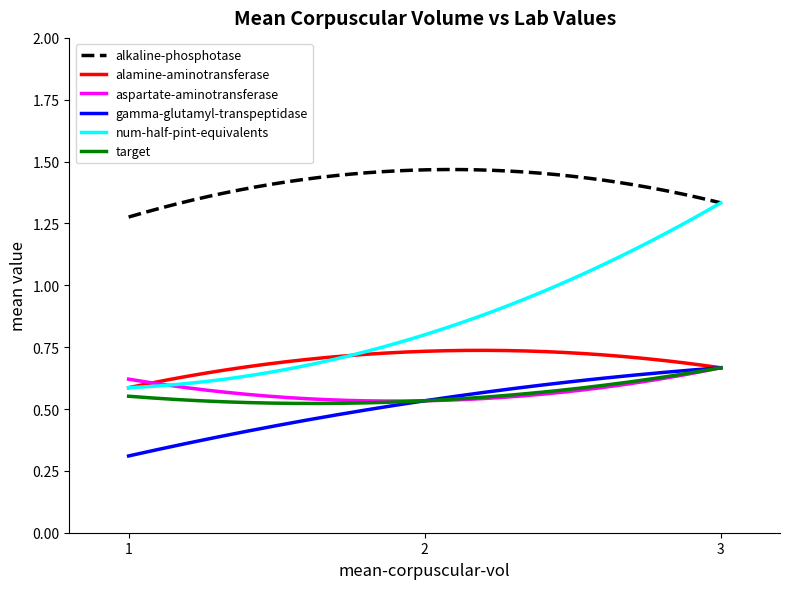

Which series has the largest range (max minus min)?

num-half-pint-equivalents